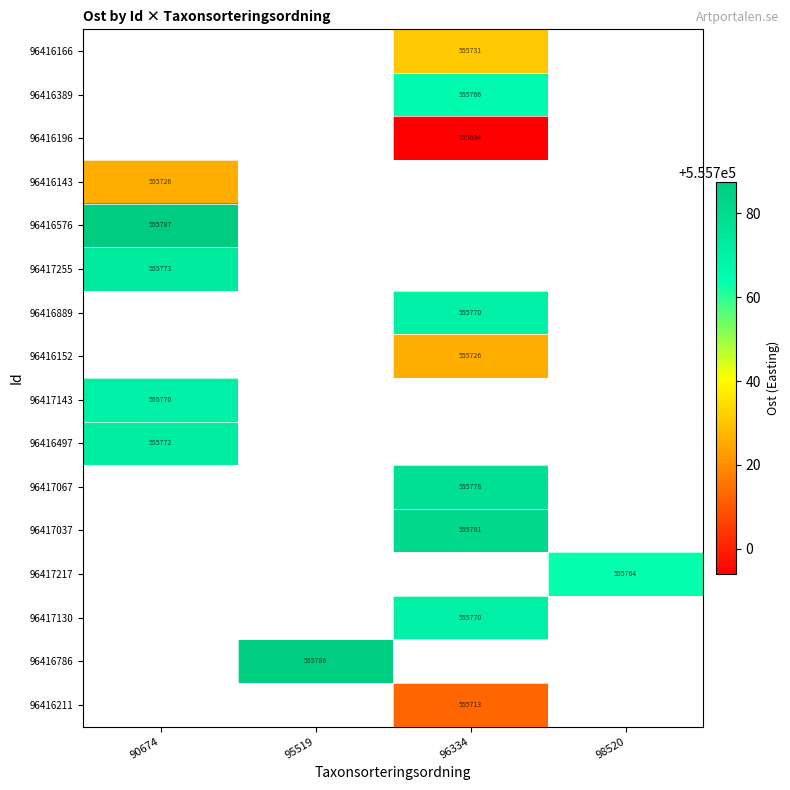

How many data points in 96417067 are above 555777?

1